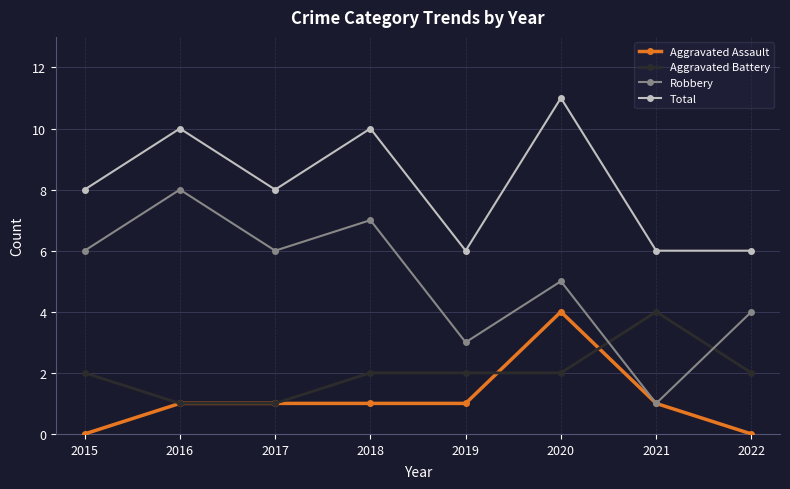

Reading left to right, transcribe all the data shown in this chart.

Aggravated Assault: 0	1	1	1	1	4	1	0
Aggravated Battery: 2	1	1	2	2	2	4	2
Robbery: 6	8	6	7	3	5	1	4
Total: 8	10	8	10	6	11	6	6